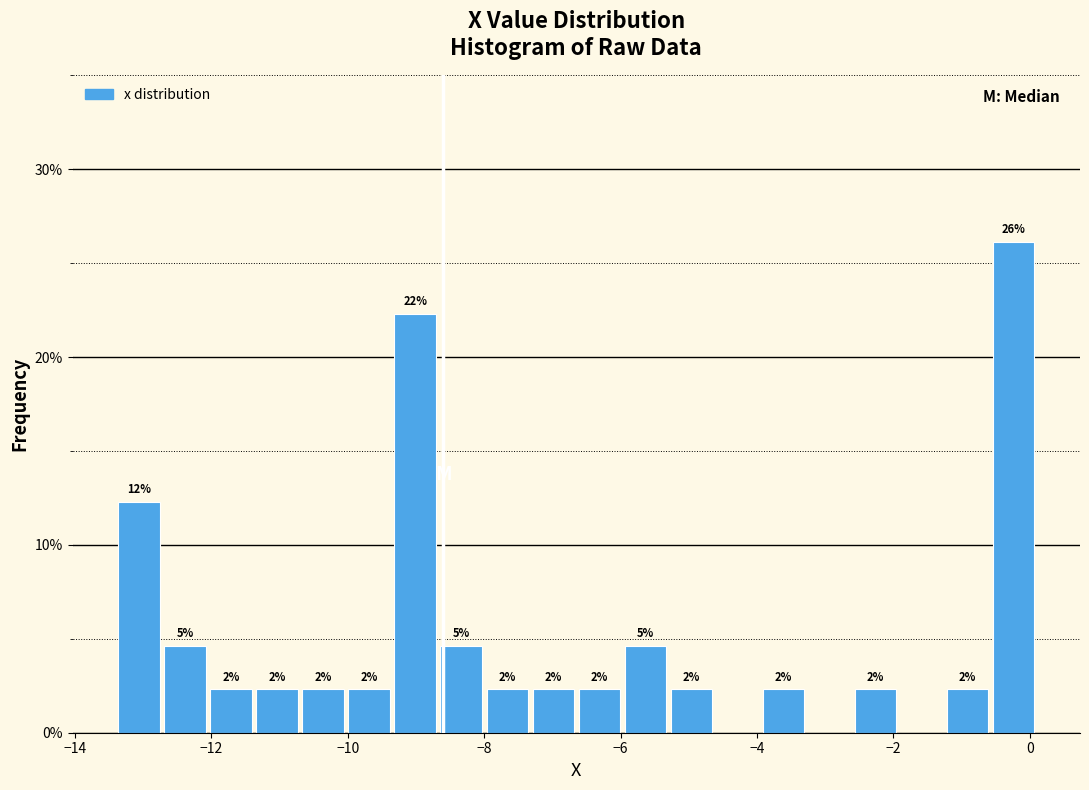

Read against the x-axis, roughly where is the centre of the tallest bar?

-0.2